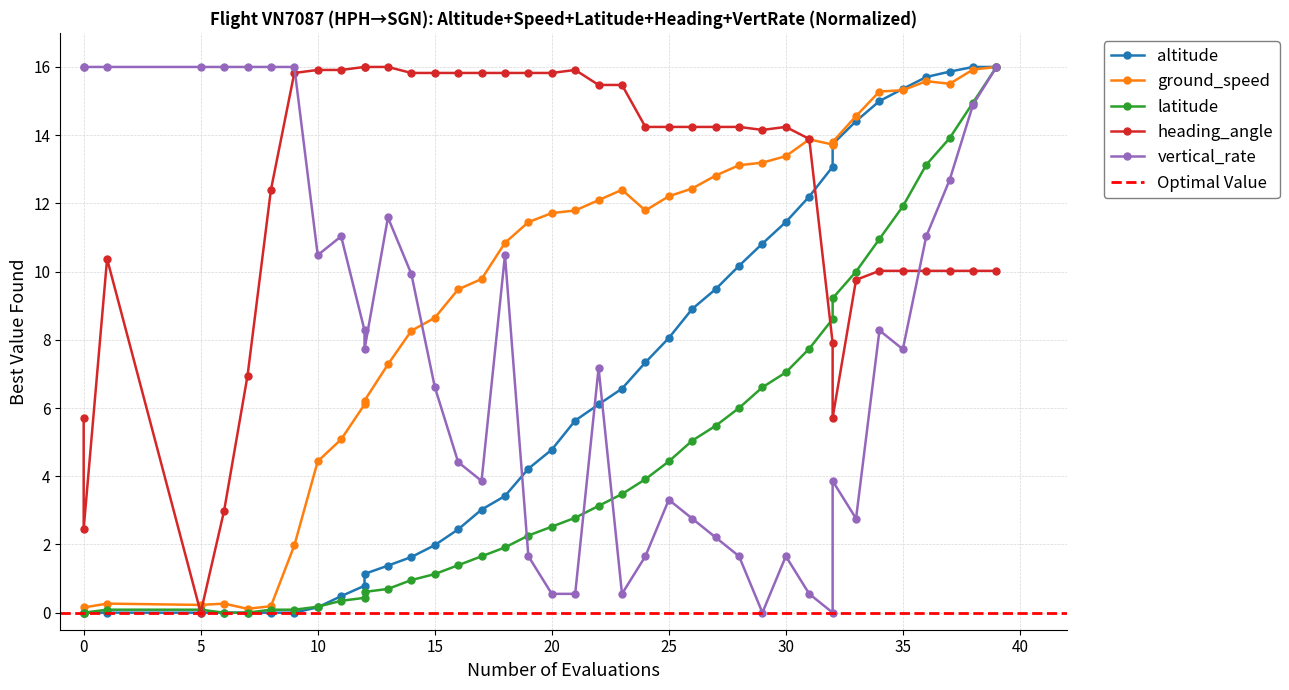

Does the chart display data point markers on the line(s)?

Yes